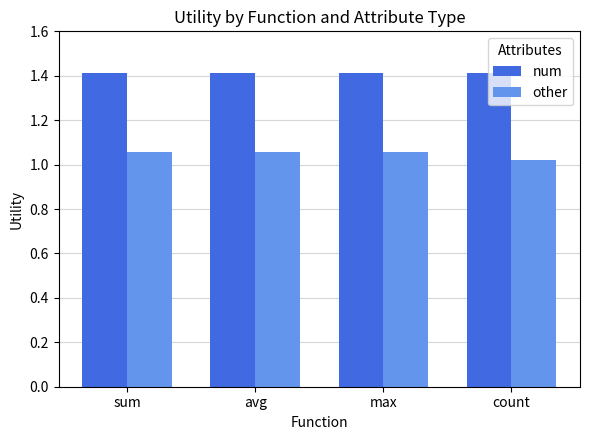

The other series shows 1.8 at count. True or false?

False